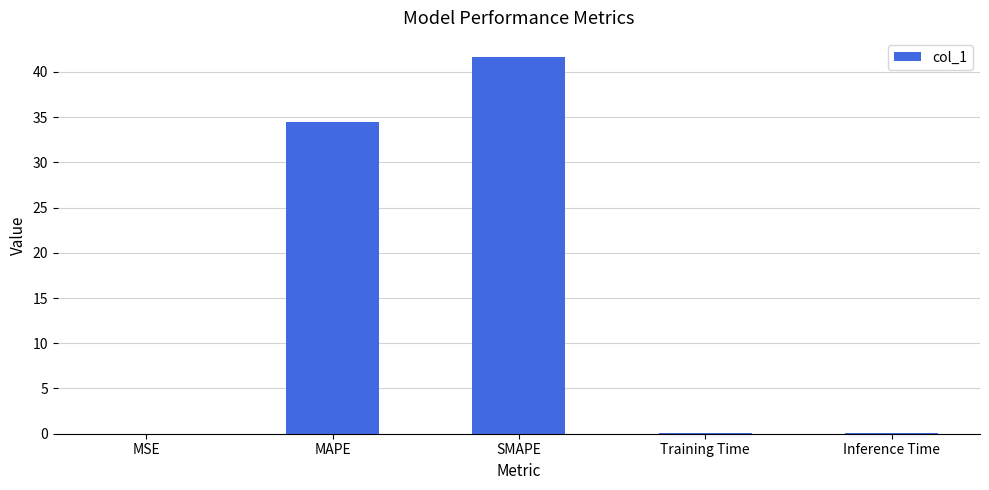

Which category has the highest value across all series?

SMAPE